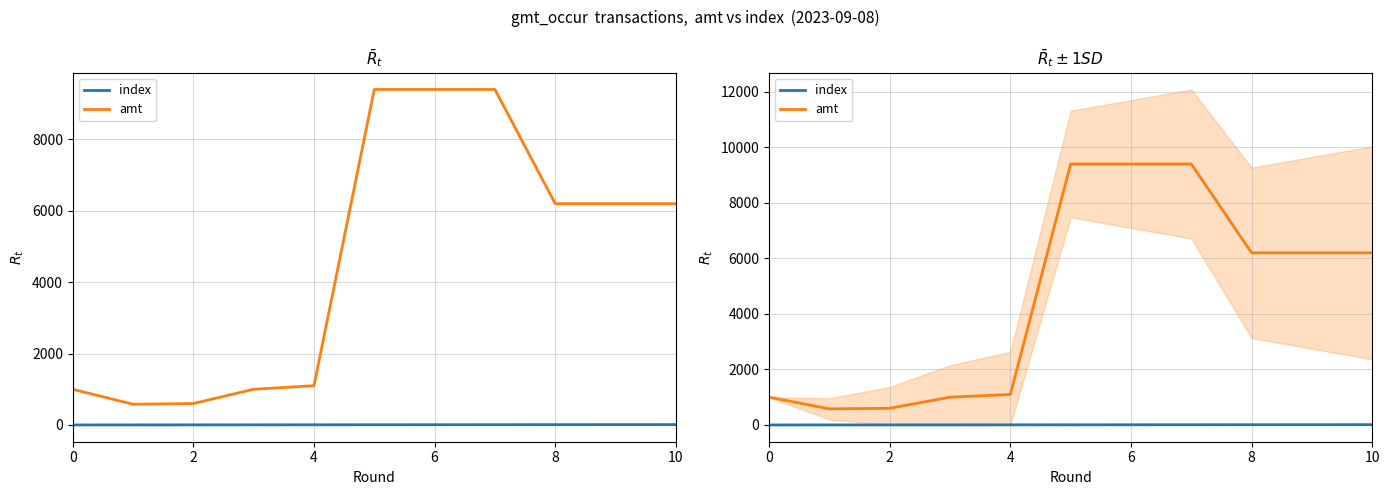

Reading left to right, extract all data points from this chart.

index: 0	1	2	3	4	5	6	7	8	9	10
amt: 1000	580	600	1000	1100	9400	9400	9400	6200	6200	6200